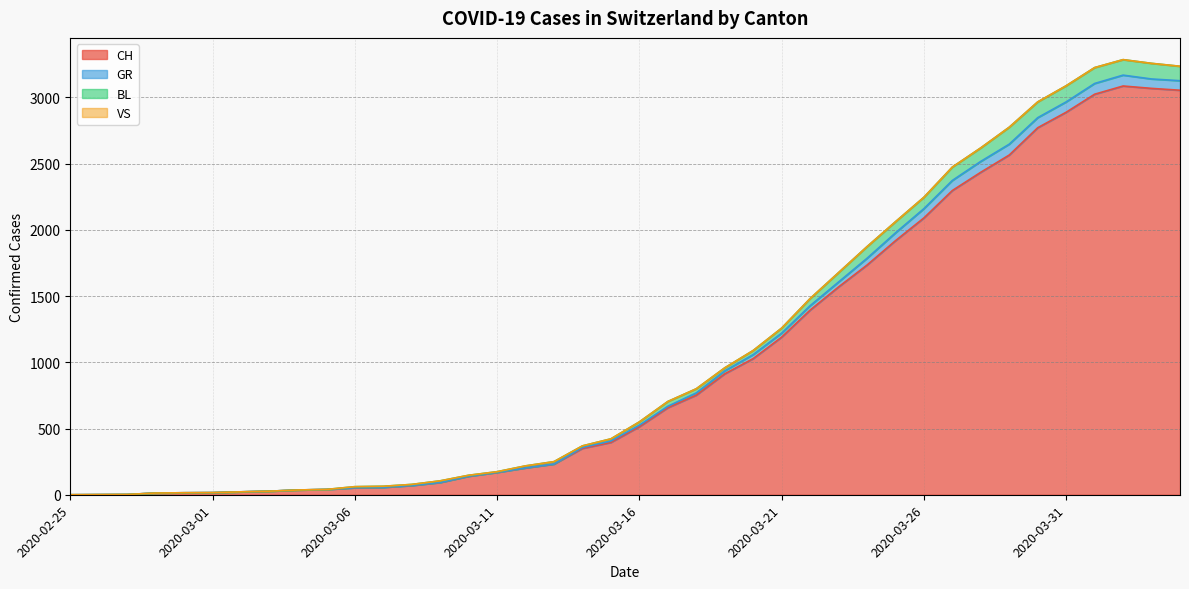

What is the maximum value for CH?

3086